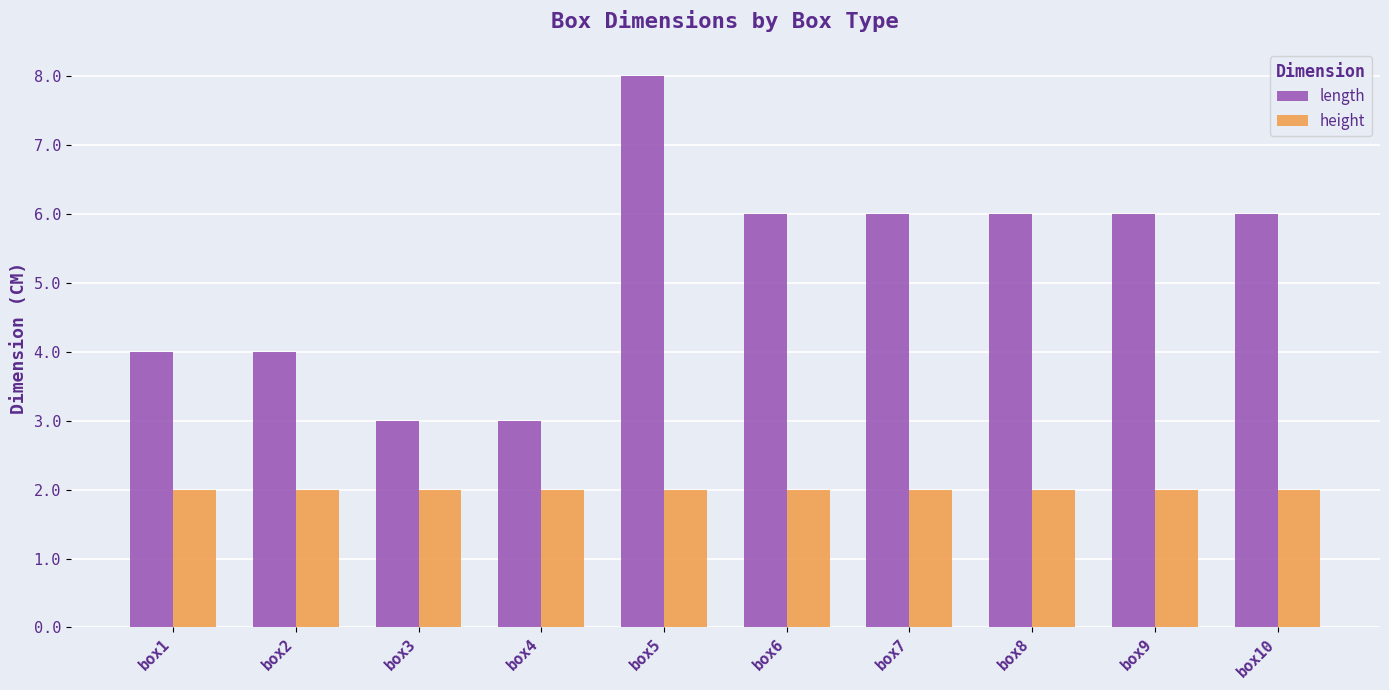

What is the lowest value of the length series?

3